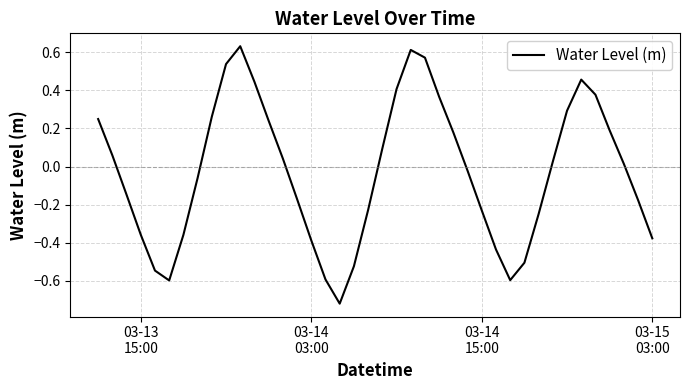

How many interior local valleys (lower than both neighbors) does the data have?

3